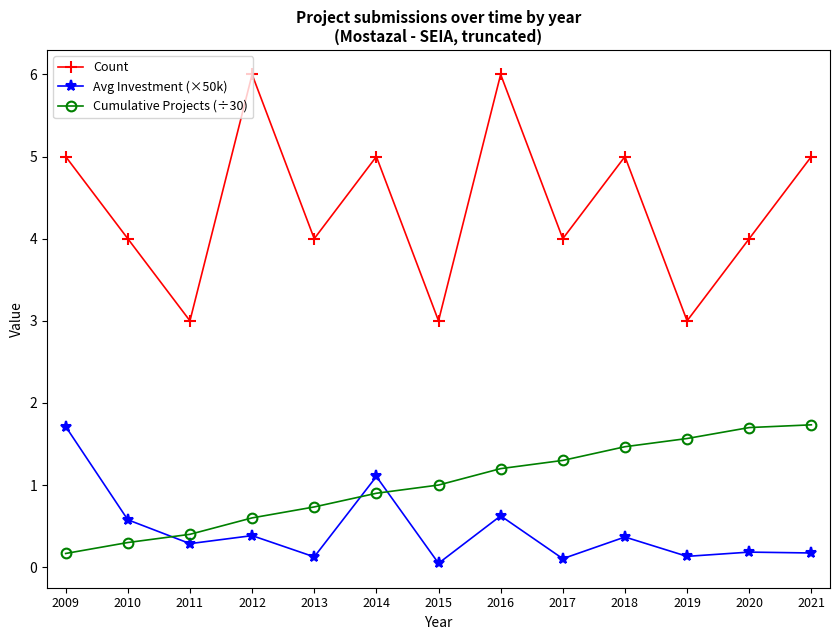

What is the difference between the Count values at 2014 and 2012?

1.0